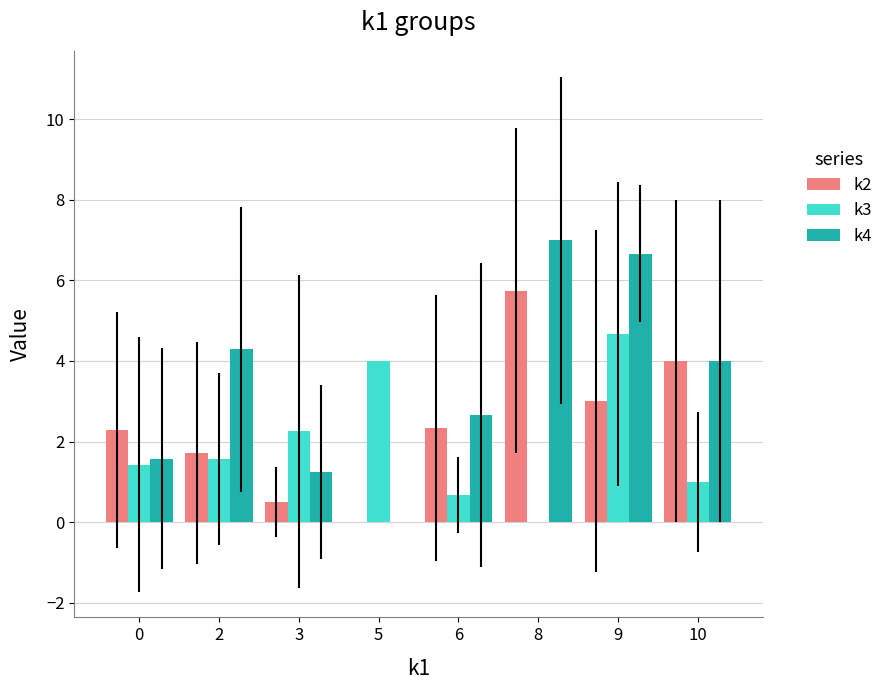

What is the highest value of the k3 series?

4.7